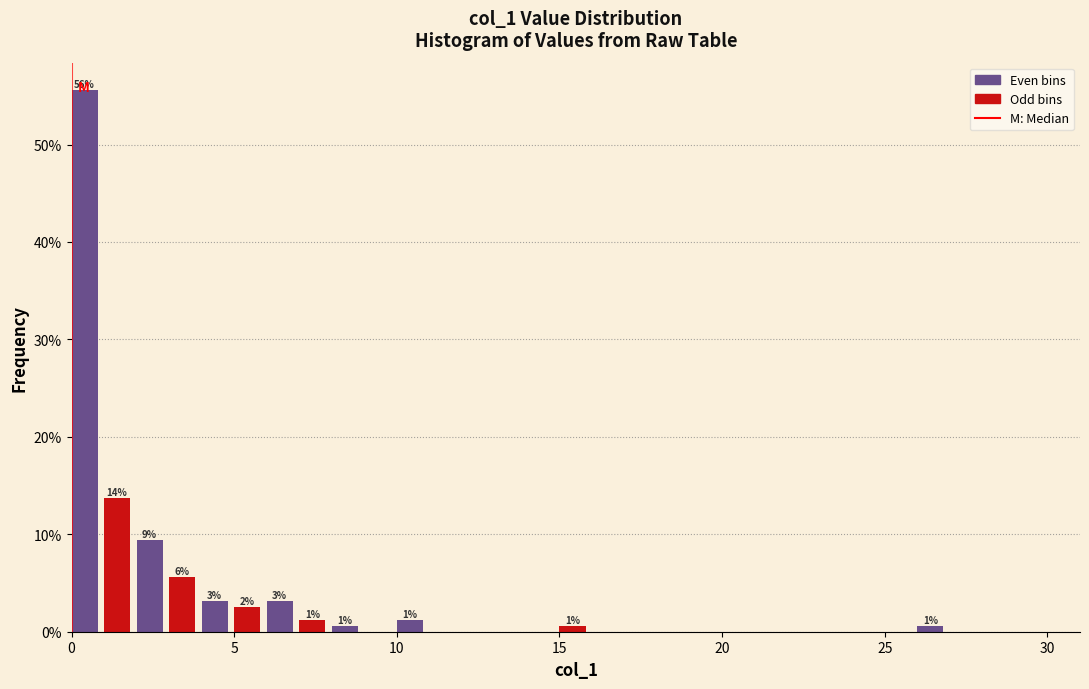

Read against the x-axis, roughly where is the centre of the tallest bar?

0.5